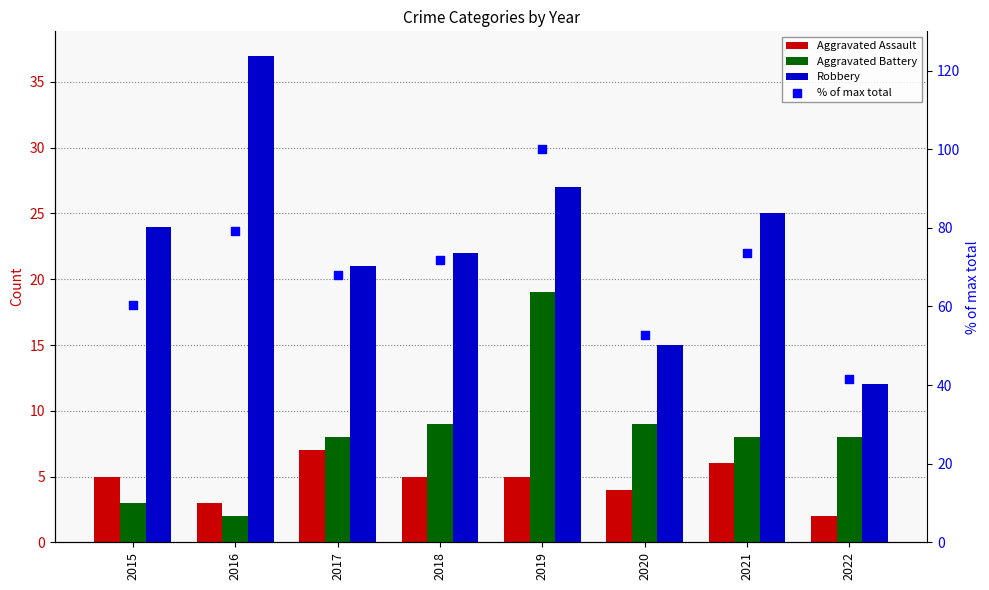

Is the value of Aggravated Battery at 2022 greater than the value of % of max total at 2022?

No